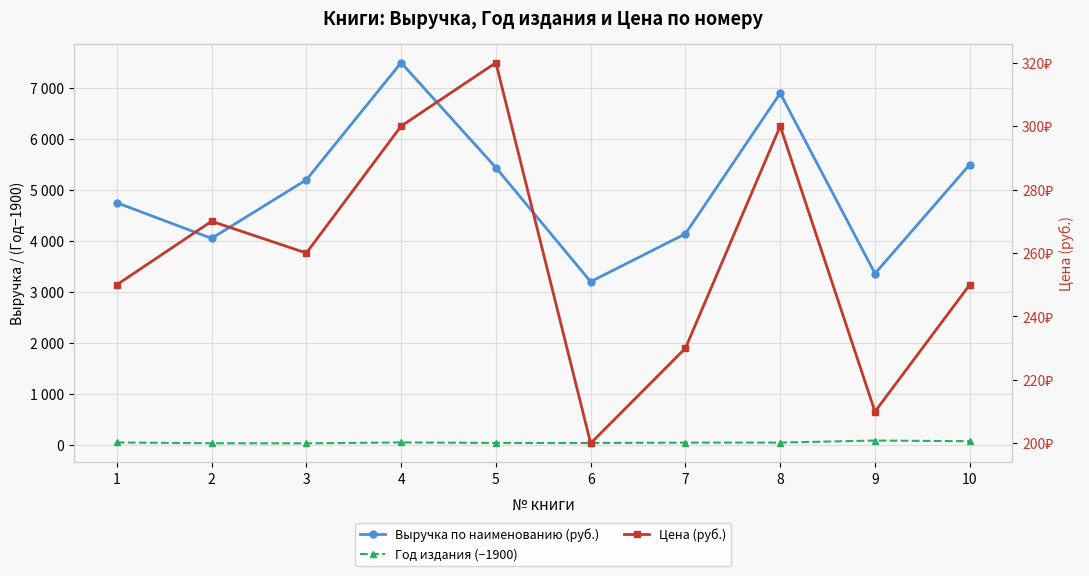

What is the difference between the Год издания (−1900) values at 9 and 3?

55